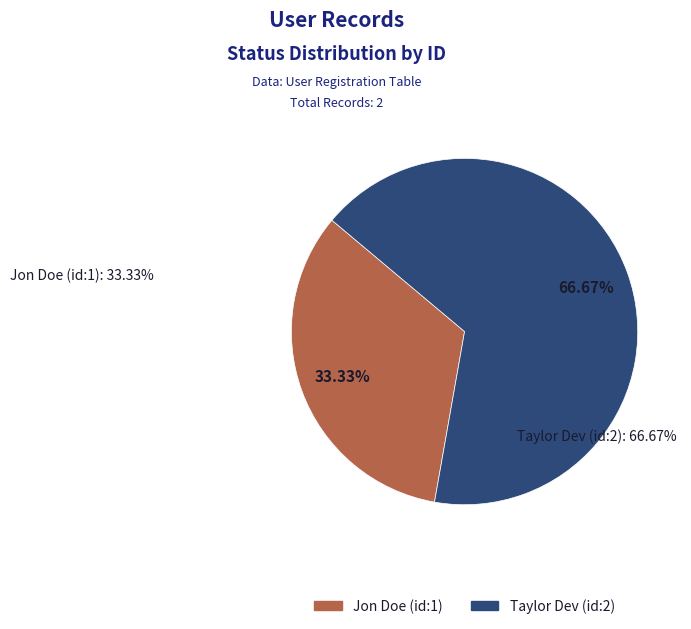

What percentage is the Jon Doe (id:1) slice, to the nearest percent?

33%